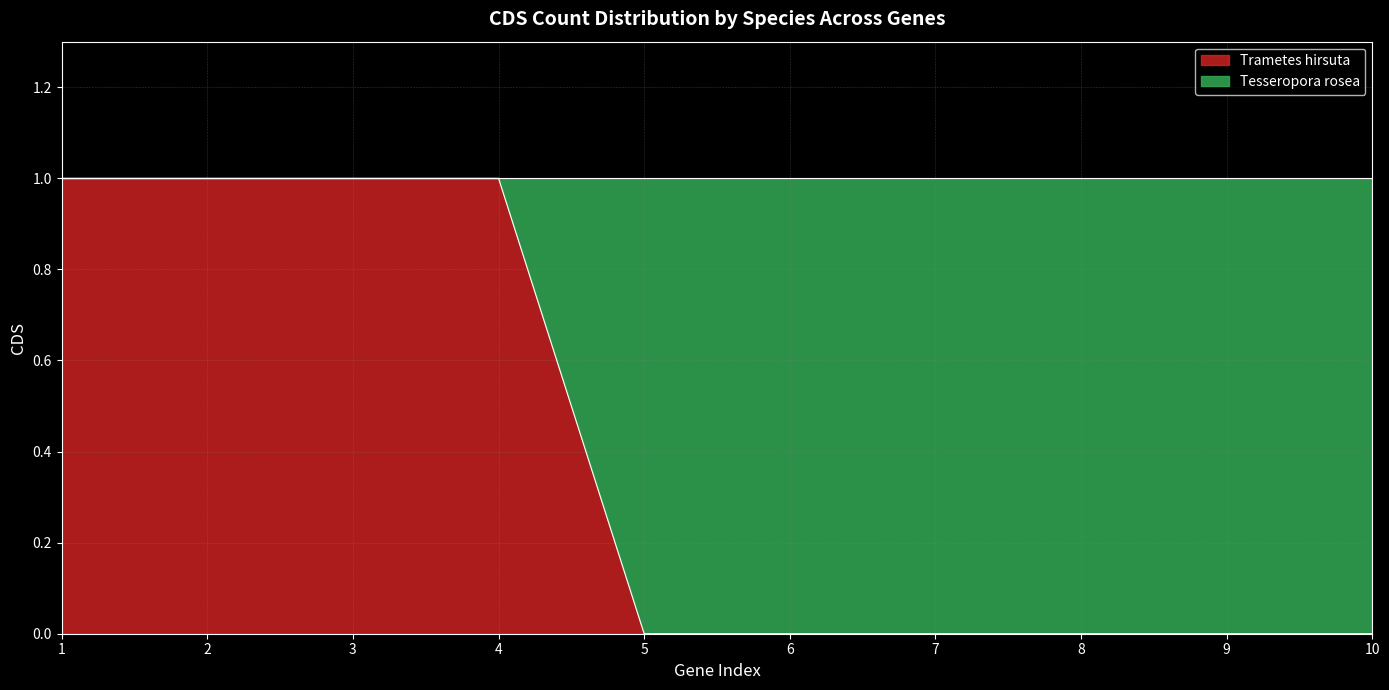

What is the sum of all values?

4